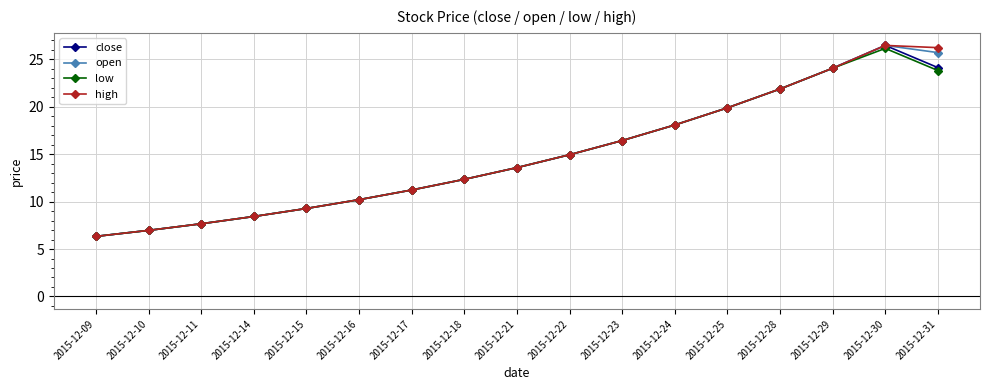

What is the maximum value for open?

26.5